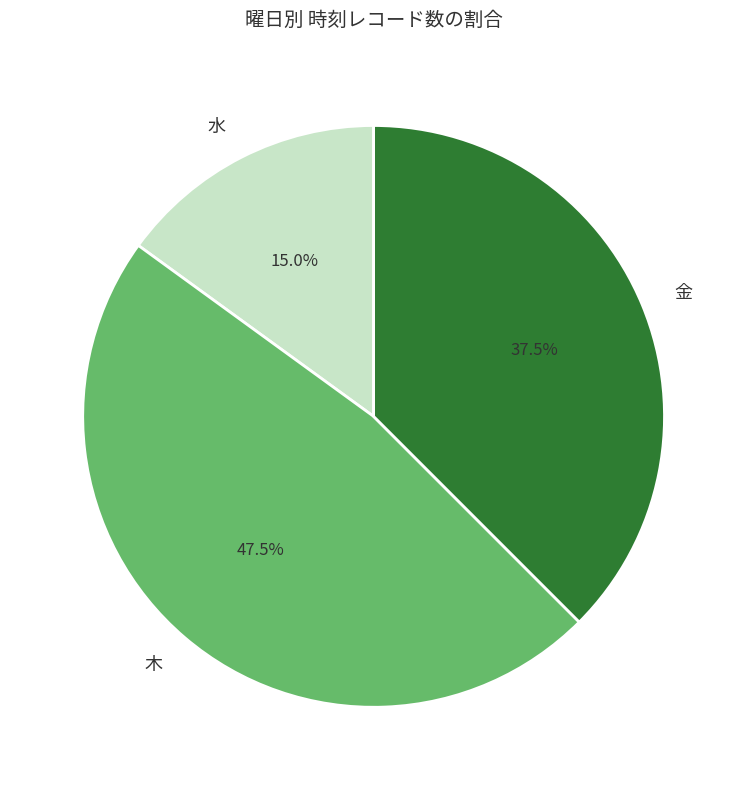

To the nearest percent, what is the difference between the largest and smallest slice percentages?

32%